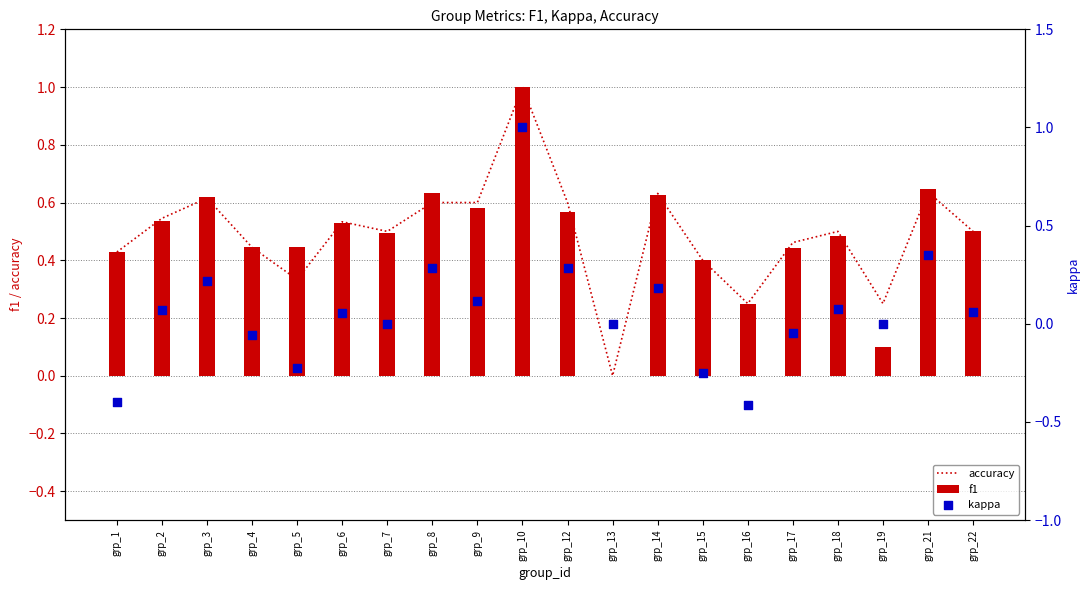

What are all the series names shown in the legend?

accuracy, f1, kappa